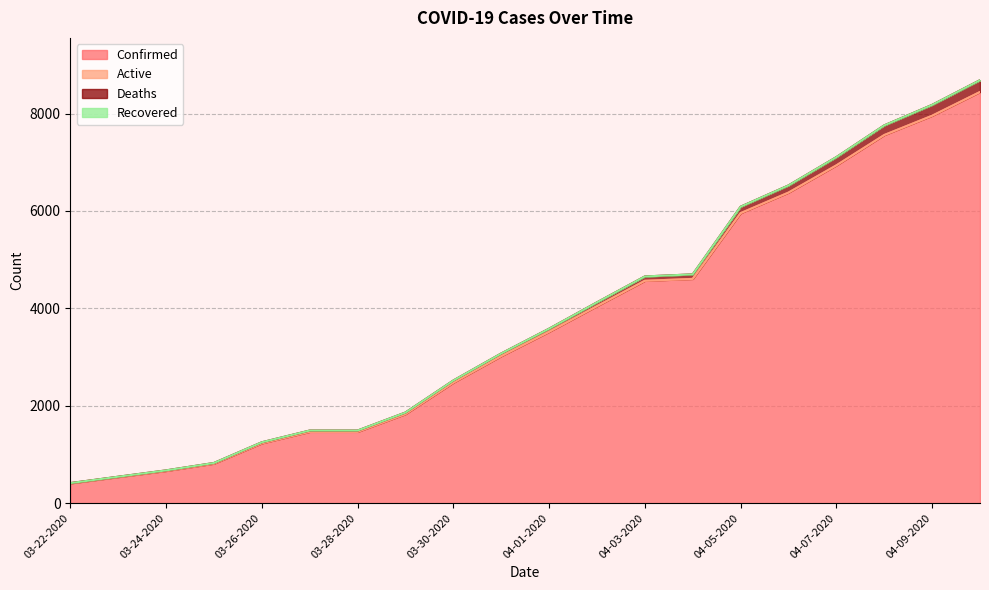

What is the value of the Confirmed point at the 11th from the left?

3518